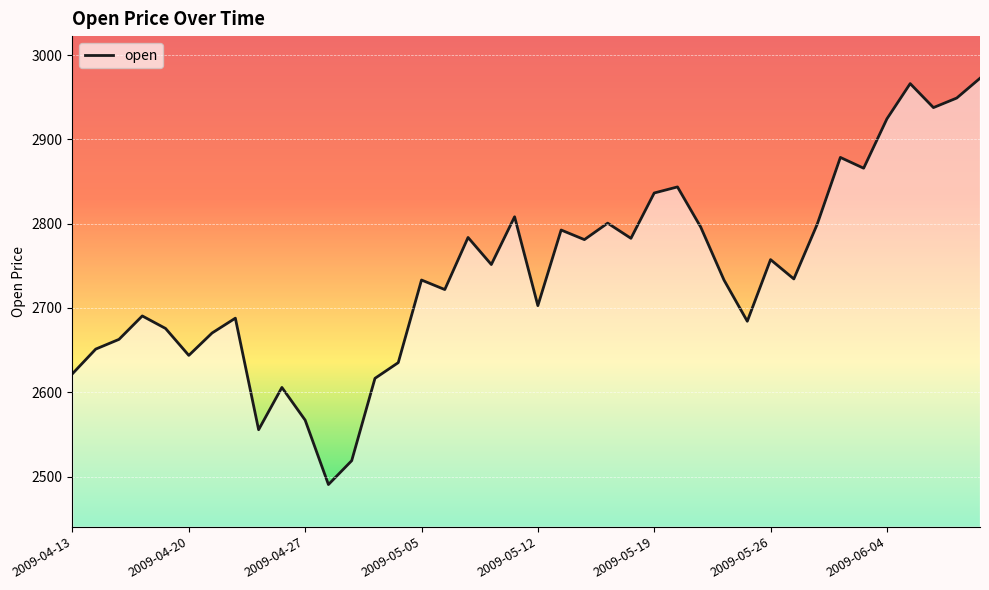

What is the maximum value shown in the chart?

2972.4